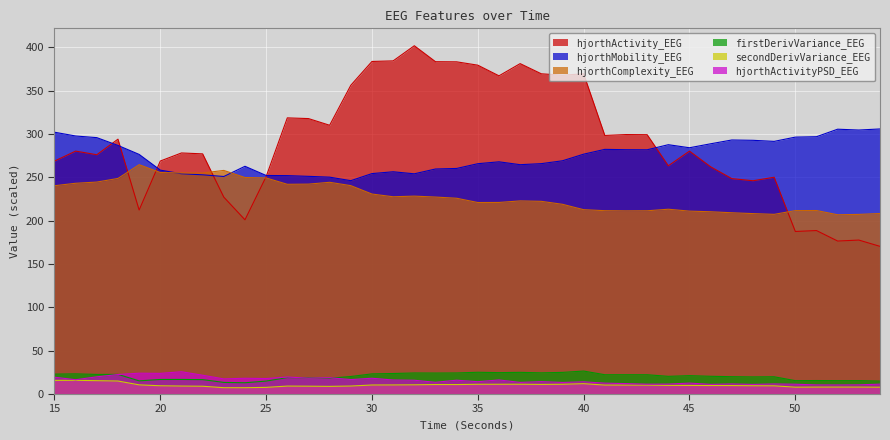

How many lines are shown in the chart?

6